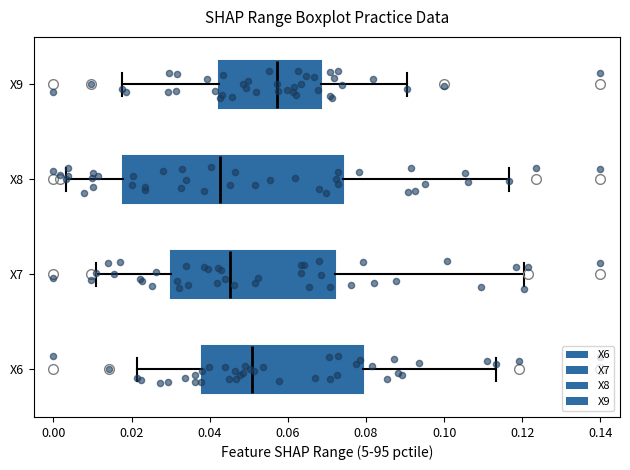

Comparing the boxes themselves (not the whiskers), which one is the widest?

X8